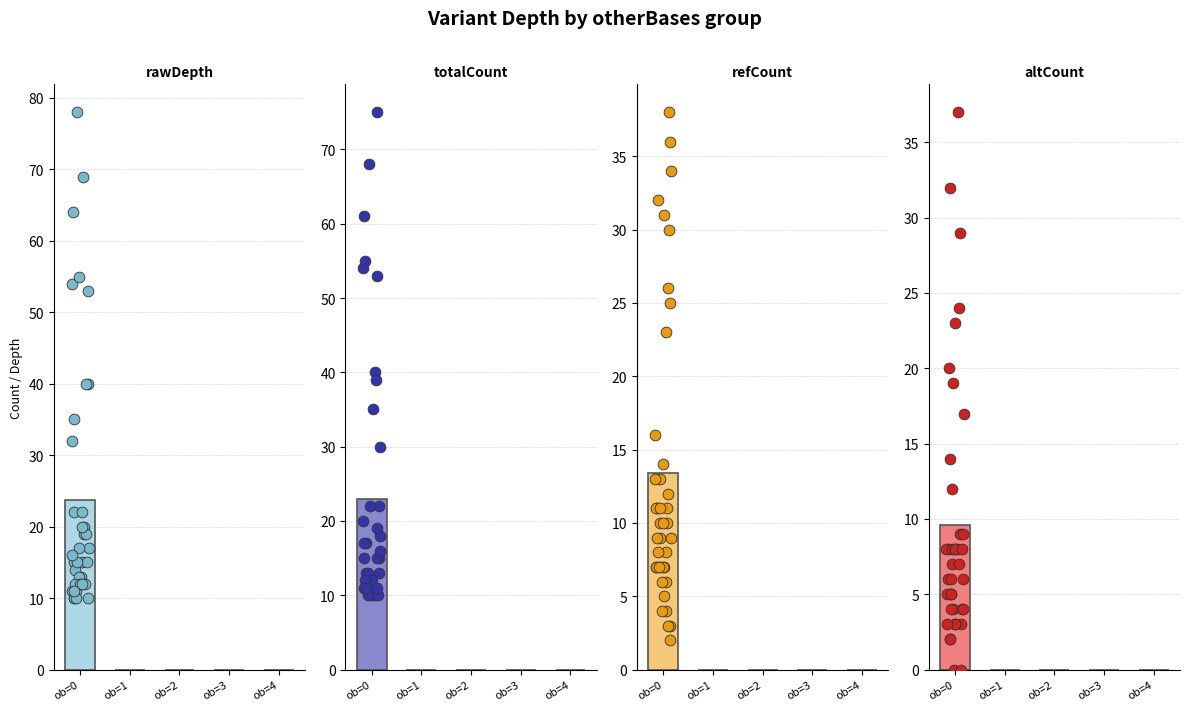

At how many categories does at least one series exceed 11?

1